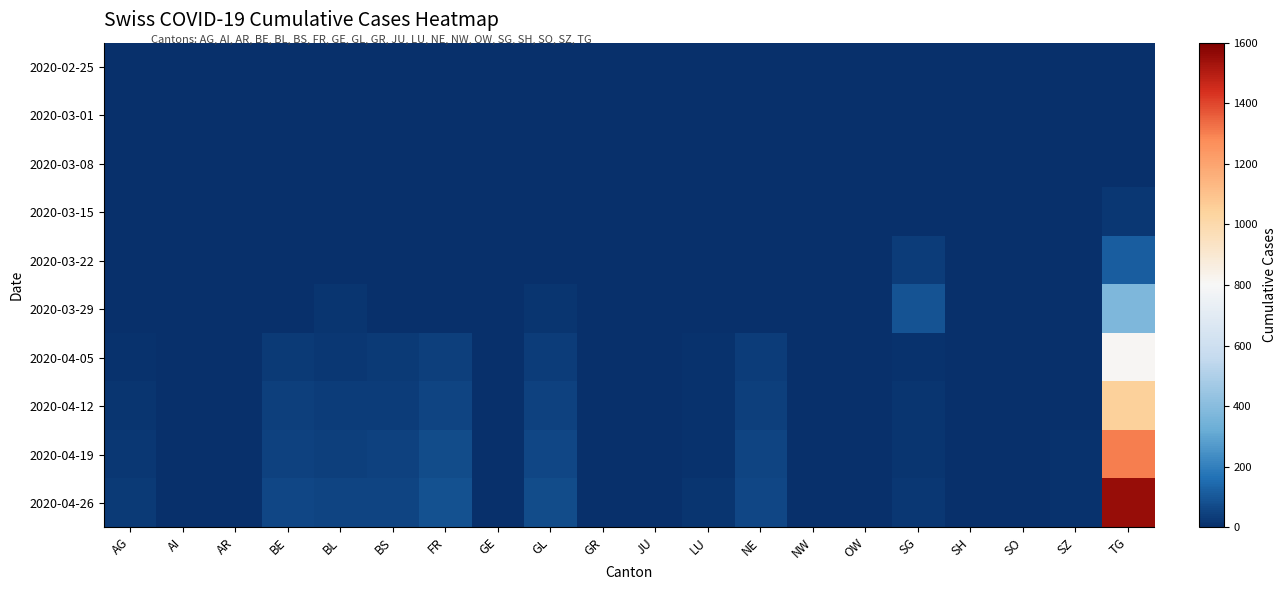

At which category is the sum across all series the highest?

TG